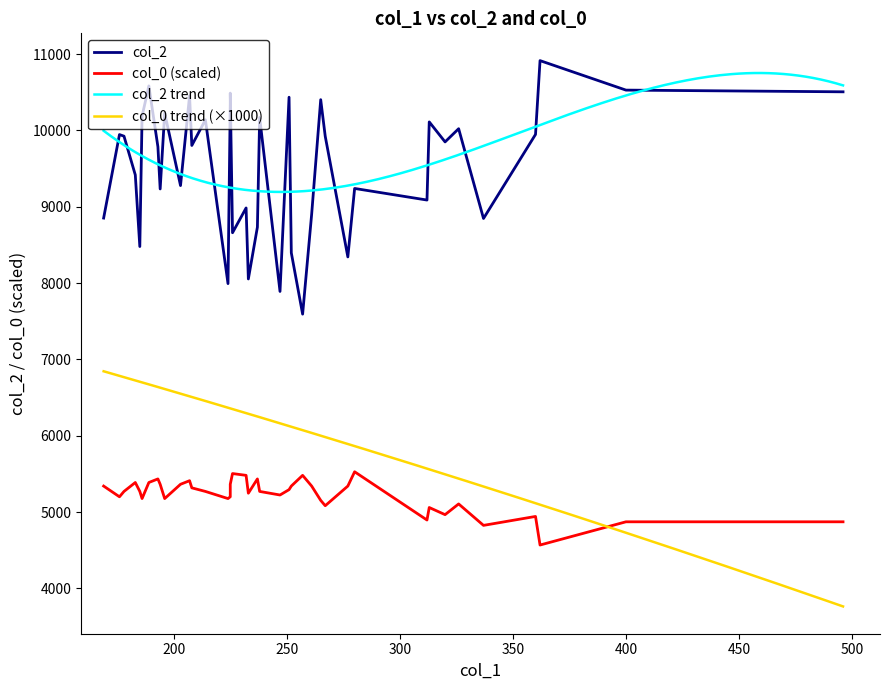

True or false: col_2 trend and col_0 trend (×1000) intersect in this chart.

False